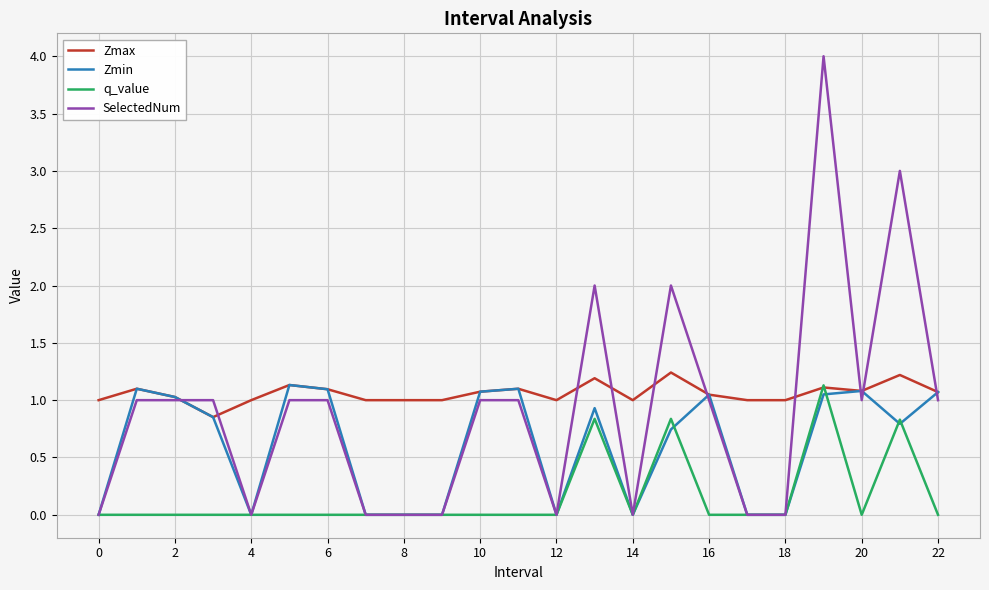

Which series has the largest range (max minus min)?

SelectedNum